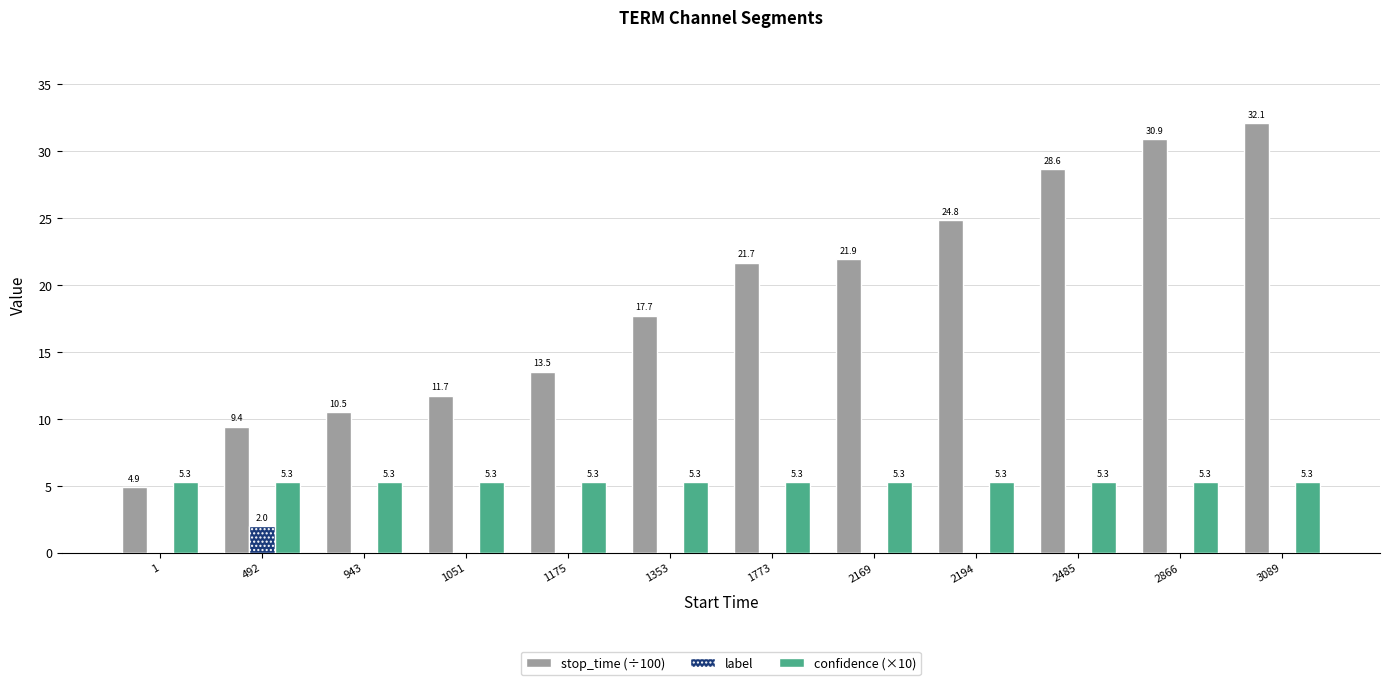

What is the sum of all label values?

2.0